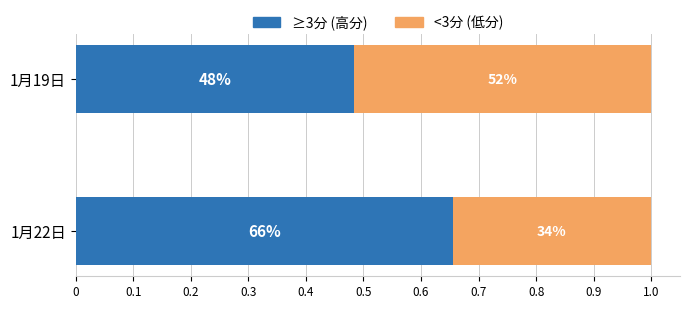

What are all the series names shown in the legend?

≥3分 (高分), <3分 (低分)